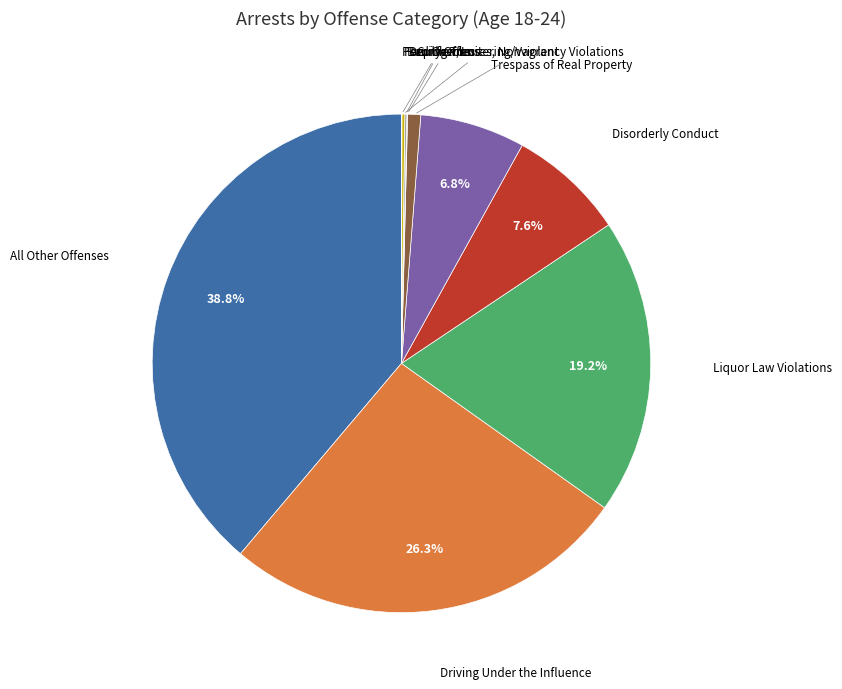

Does any single category account for the majority?

No